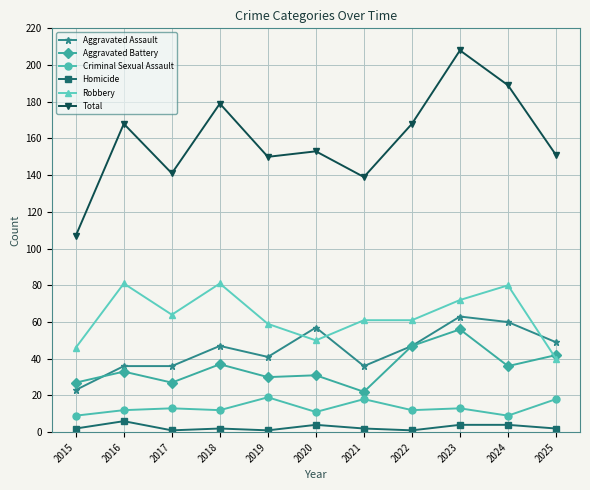

Is it true that Total equals 168 at 2022?

True